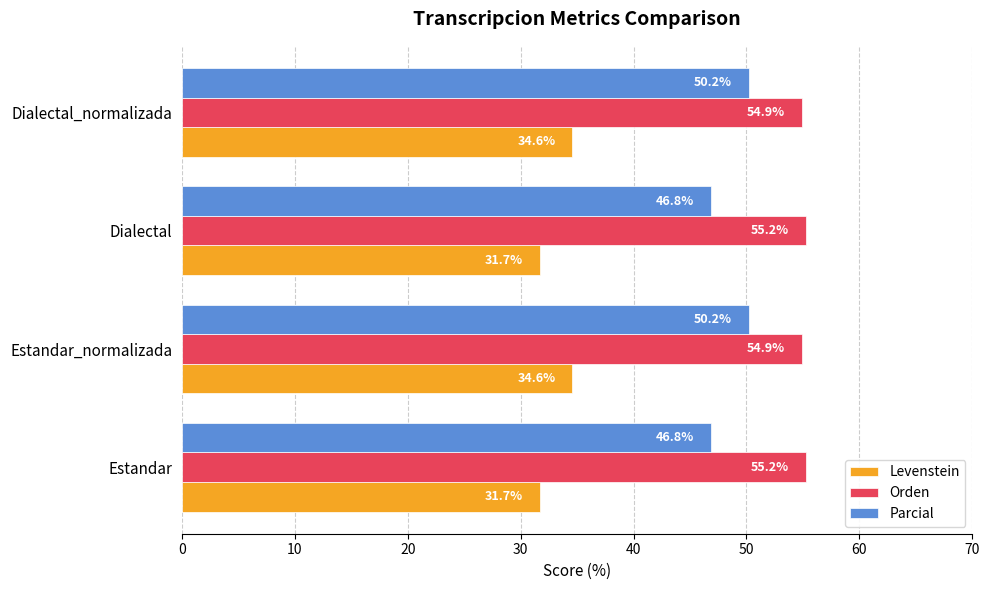

Rank the series by their maximum value, from highest to lowest.

Orden, Parcial, Levenstein